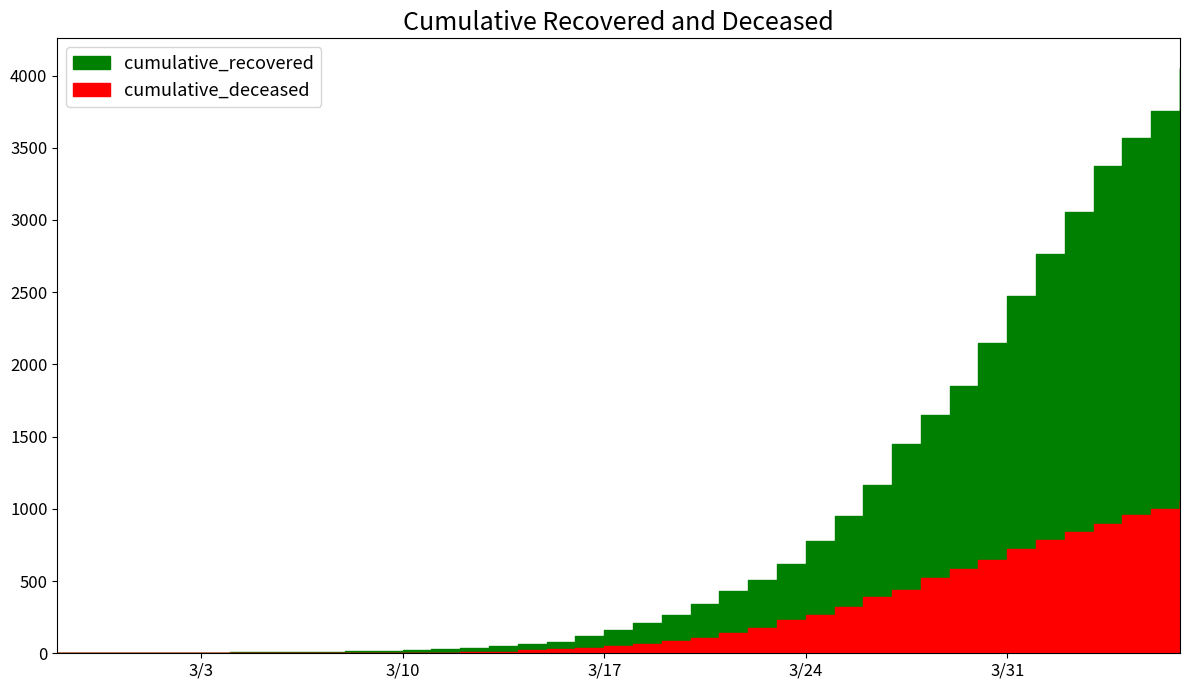

How many data points in cumulative_deceased are above 66?

19